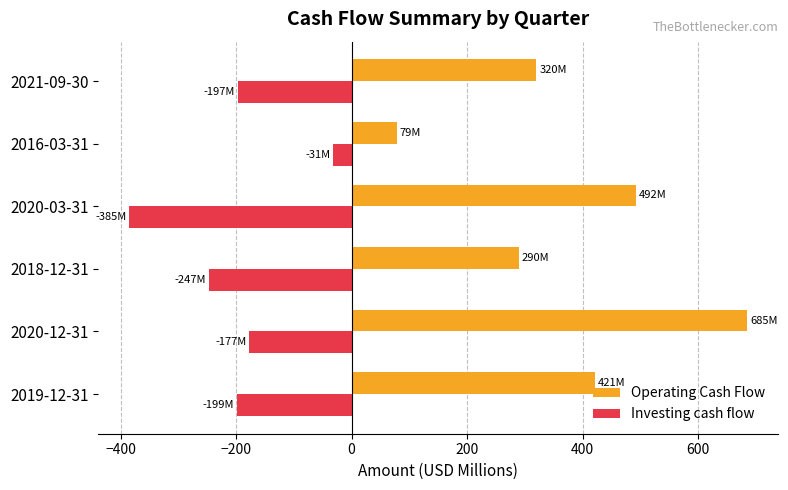

Is the value of Operating Cash Flow at 2020-12-31 greater than the value of Investing cash flow at 2020-12-31?

Yes